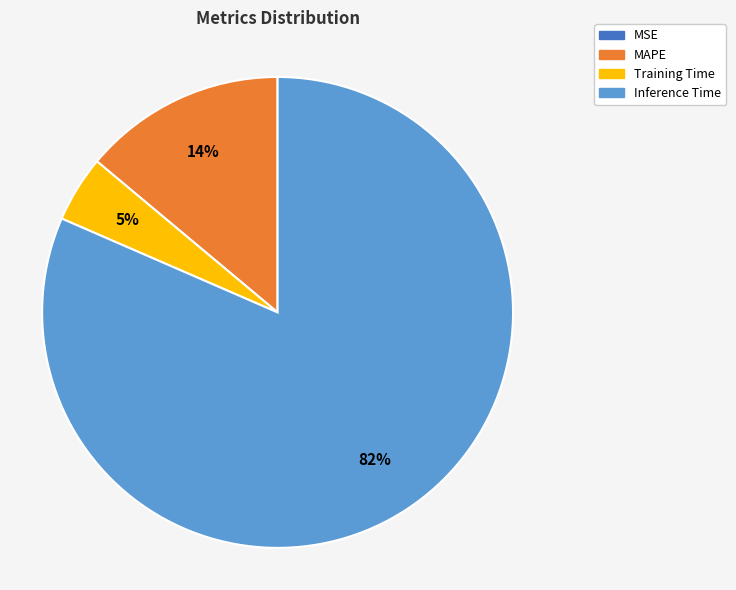

To the nearest percent, what is the average slice percentage?

25%